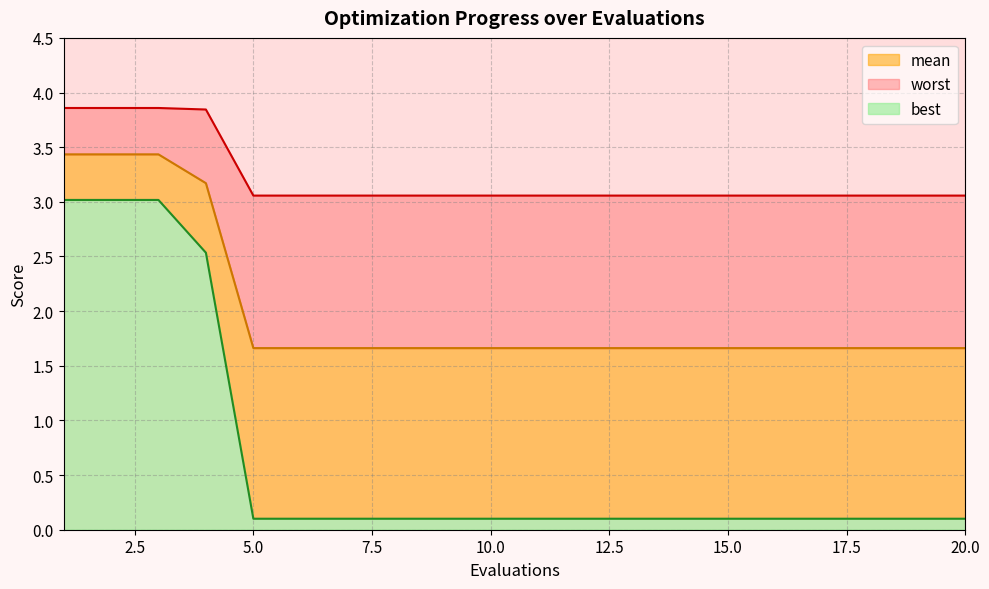

At which label does mean reach its peak?

1